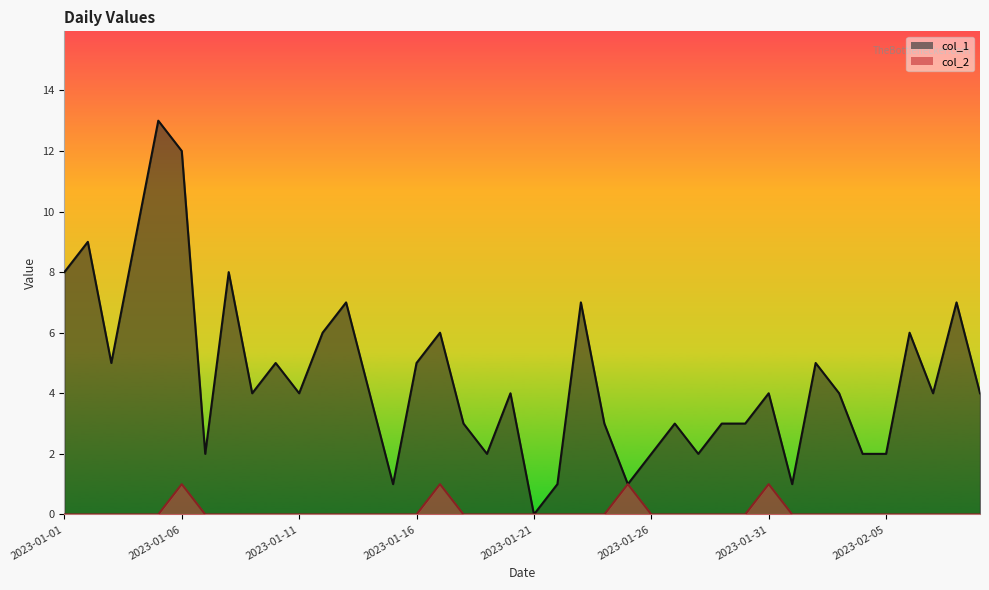

What is the maximum value shown in the chart?

13